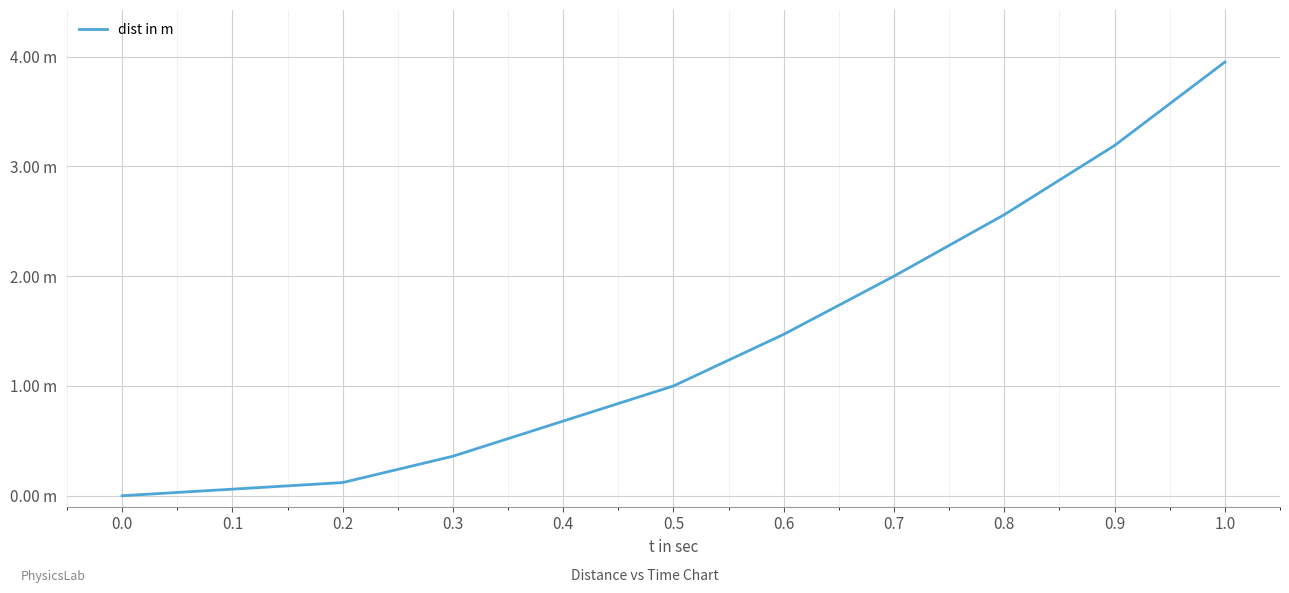

Is this an area chart (filled region under the line)?

No